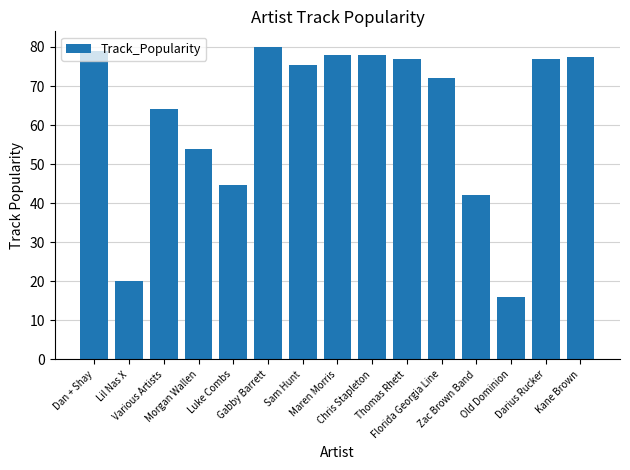

What is the minimum value shown in the chart?

16.0